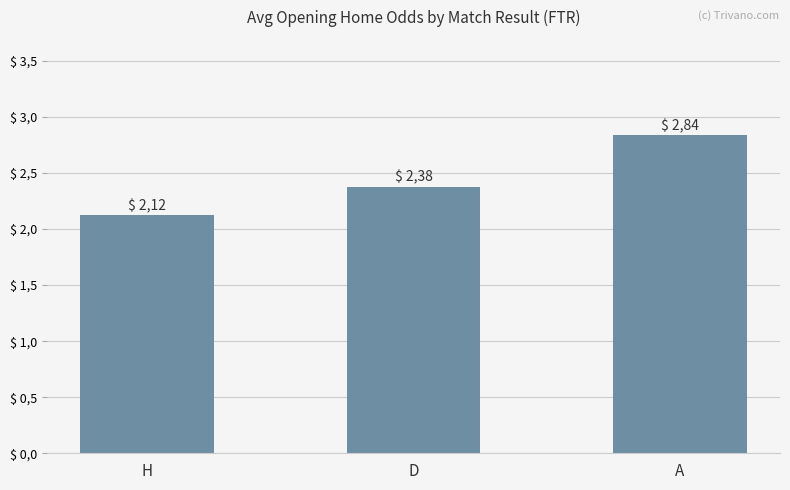

Reading right to left, what are all the values shown in this chart?

2.8	2.4	2.1